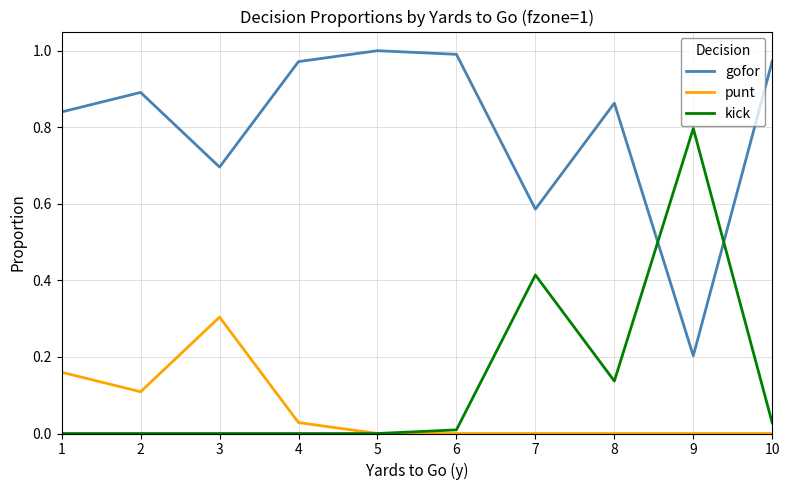

The gofor series shows 0.5 at 3. True or false?

False